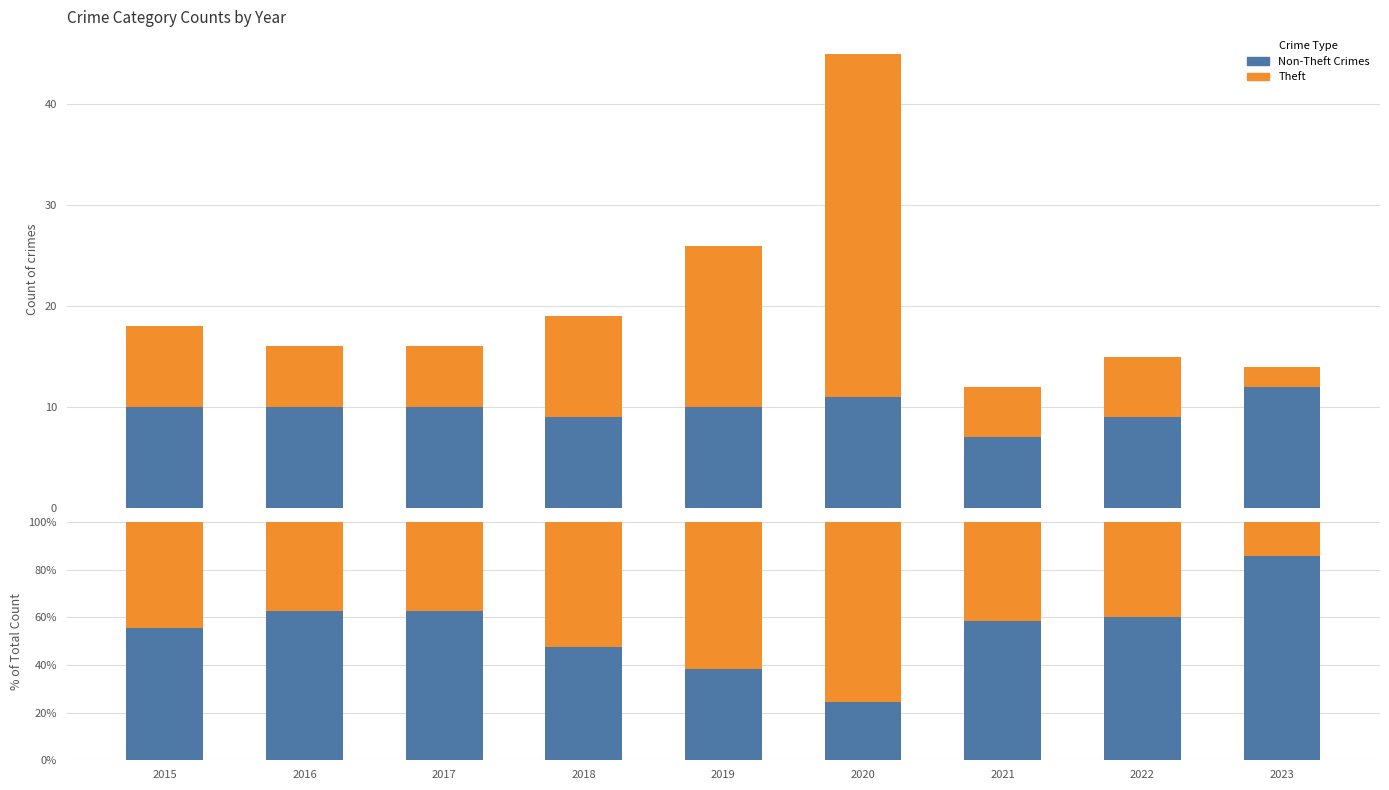

What is the maximum value shown in the chart?

85.7